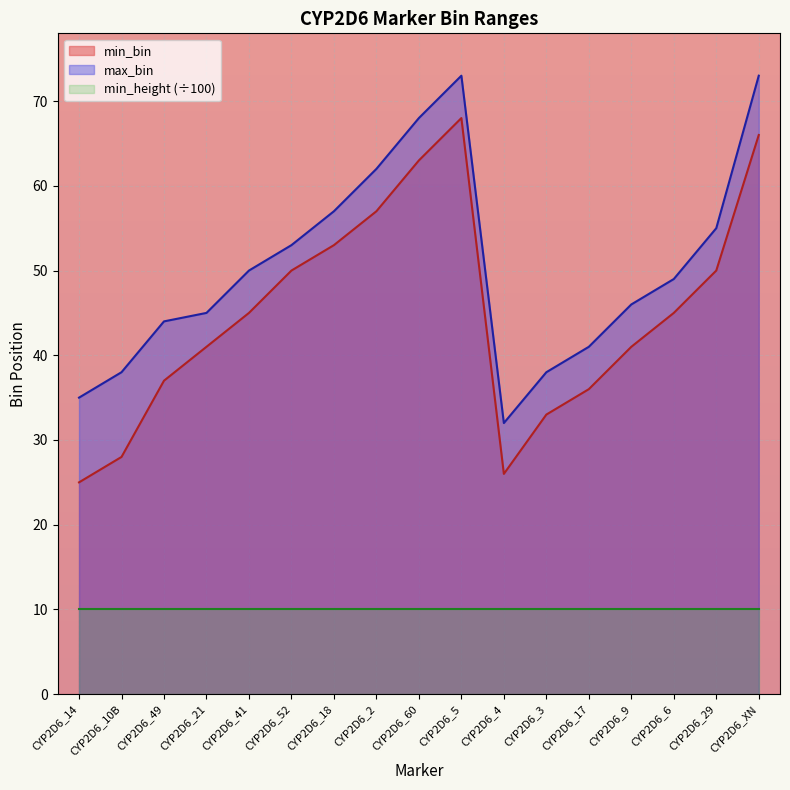

True or false: max_bin and min_bin intersect in this chart.

False